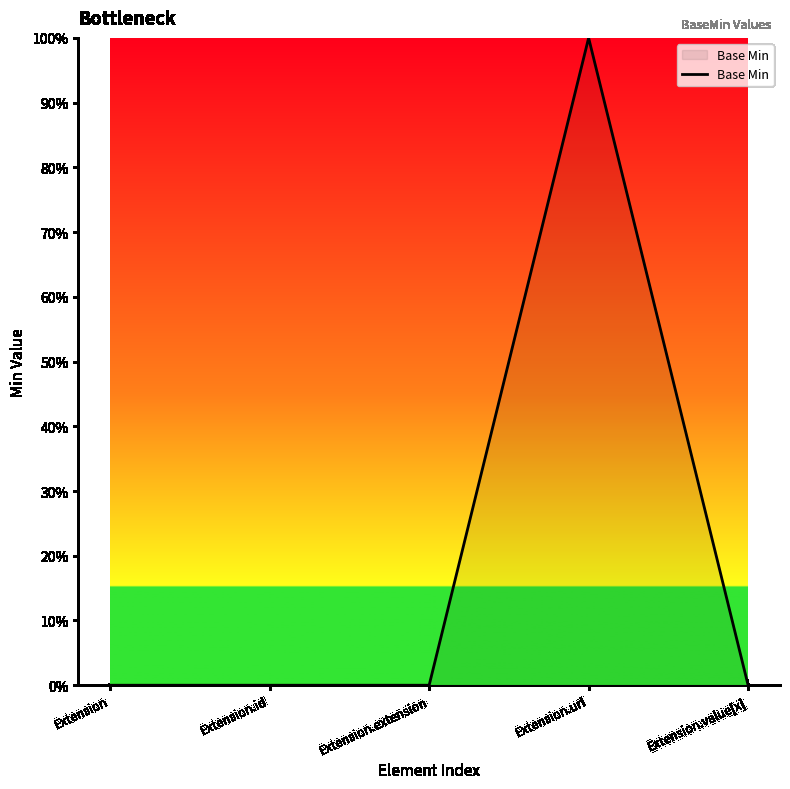

Reading left to right, extract all data points from this chart.

0	0	0	1	0